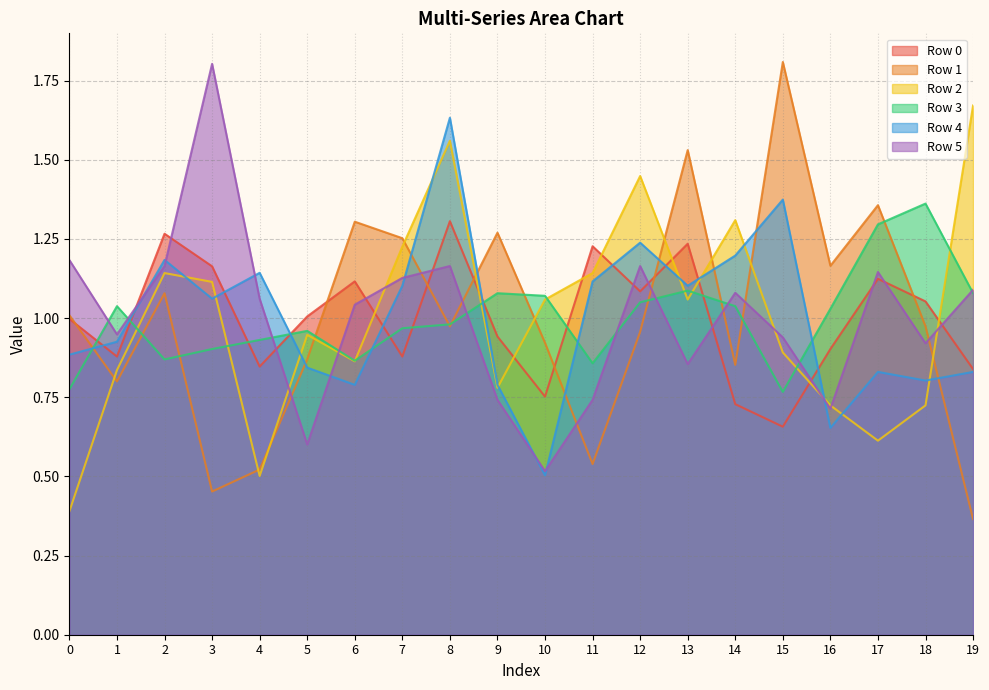

The value of Row 5 at 1 is 1.4. True or false?

False